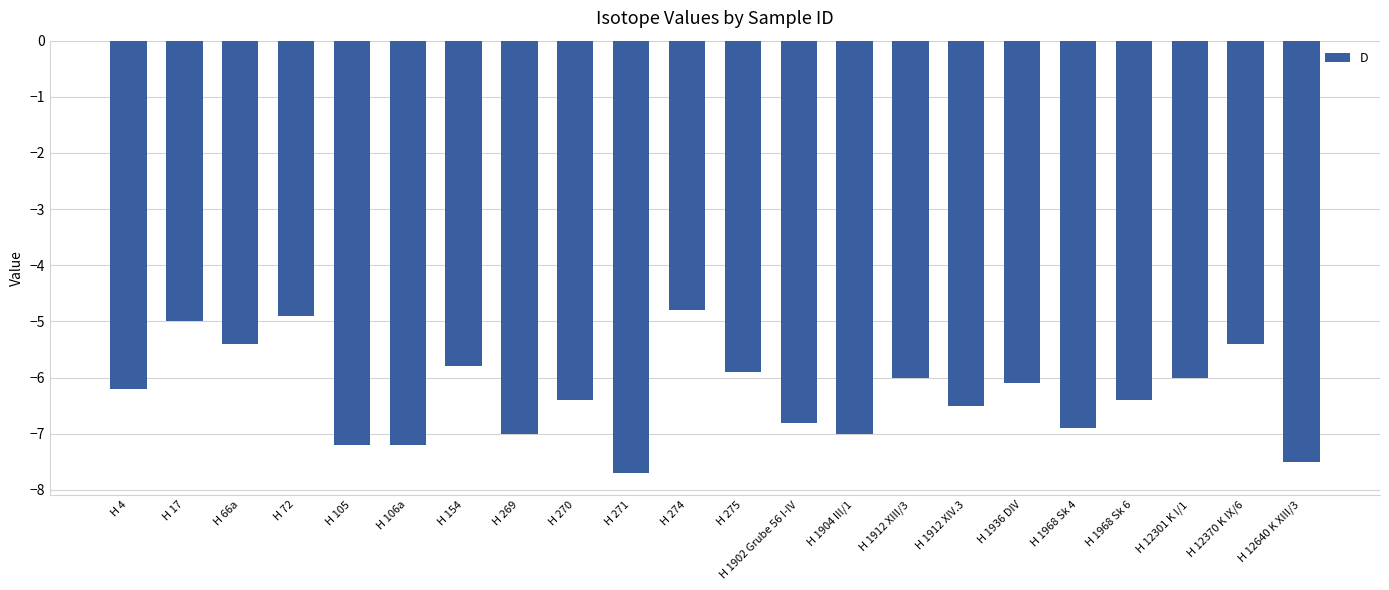

What is the smallest value displayed?

-7.7